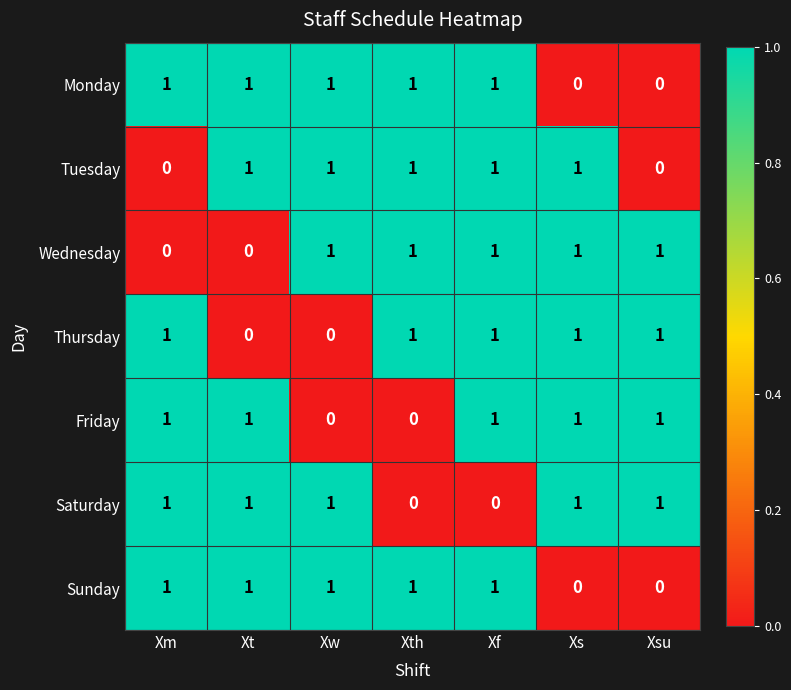

At which category is the sum across all series the highest?

Xf